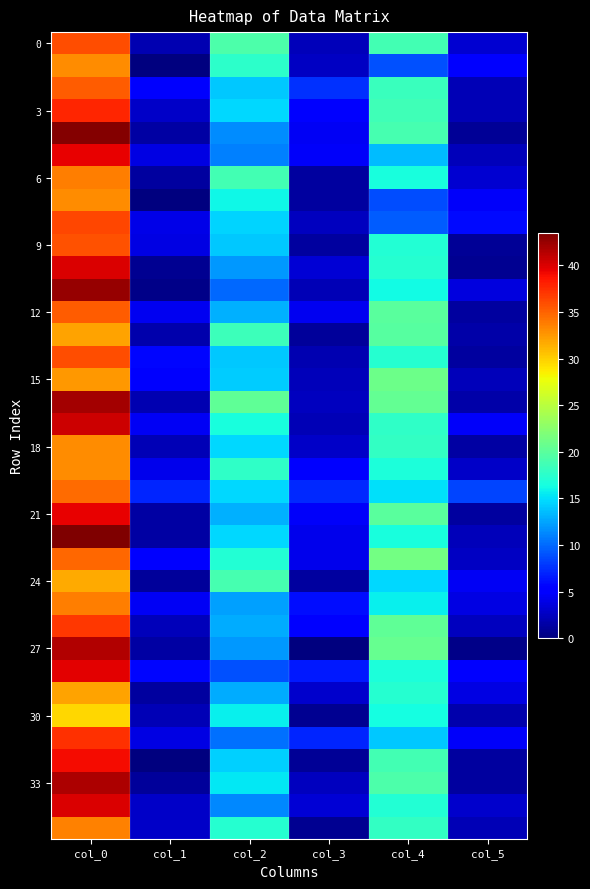

At which category does the chart reach its peak across all series?

col_0